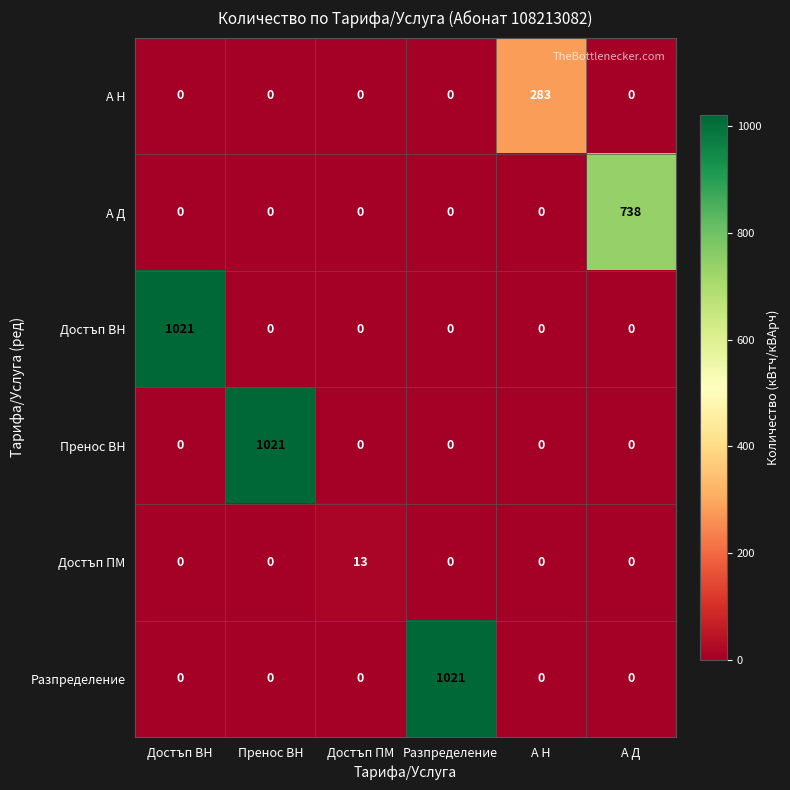

The Пренос ВН series shows 0 at Достъп ПМ. True or false?

True